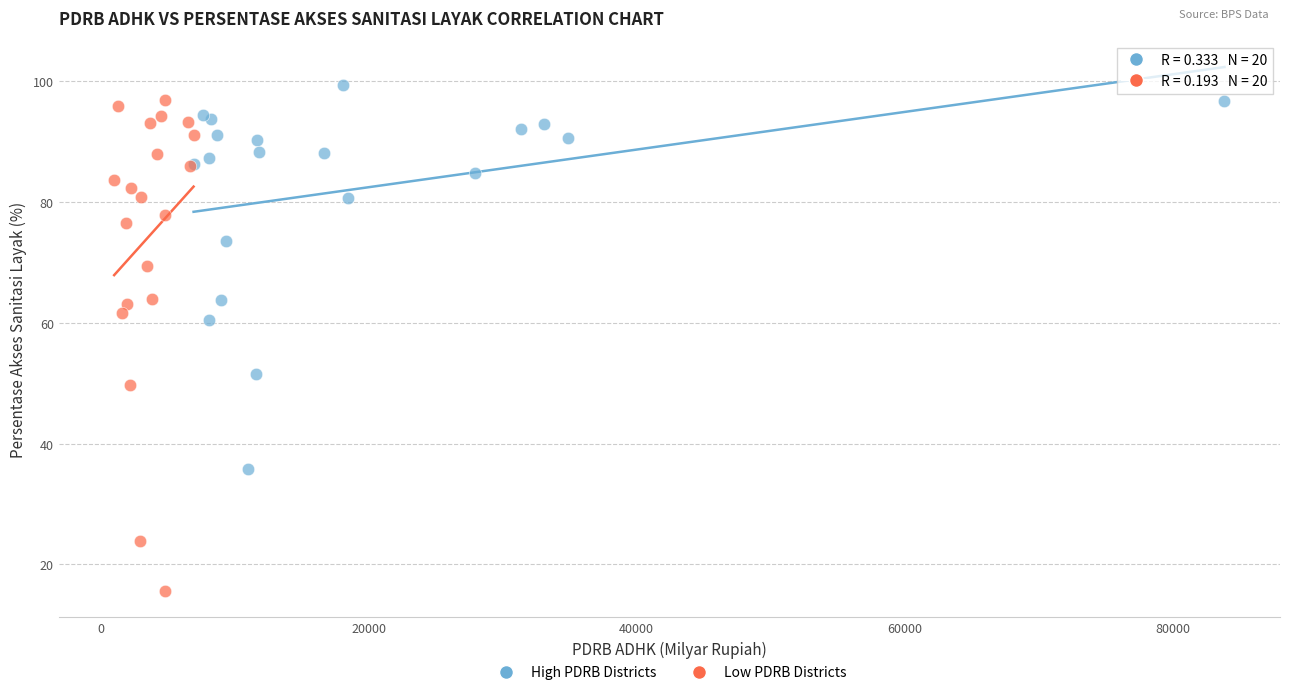

Which series reaches the maximum Y coordinate?

High PDRB Districts